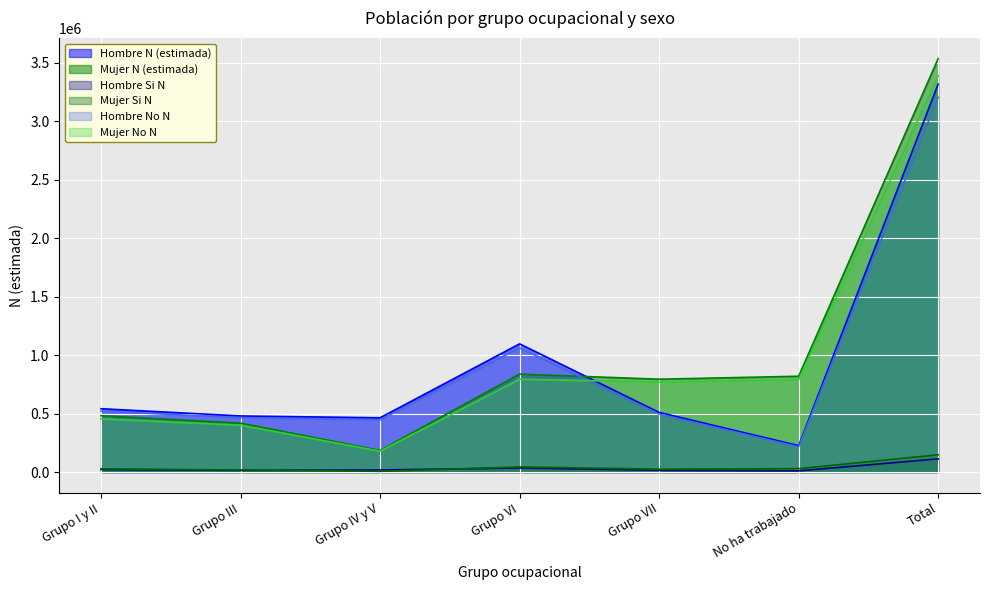

Rank the categories by Mujer N (estimada) value from highest to lowest.

Total, Grupo VI, No ha trabajado, Grupo VII, Grupo I y II, Grupo III, Grupo IV y V